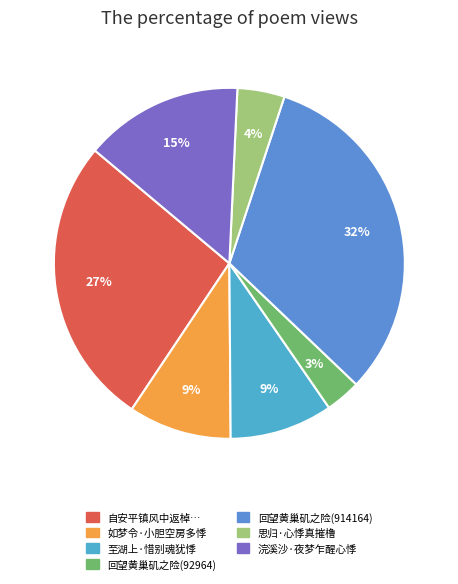

To the nearest percent, what percentage of the pie is 至湖上·惜别魂犹悸?

9%